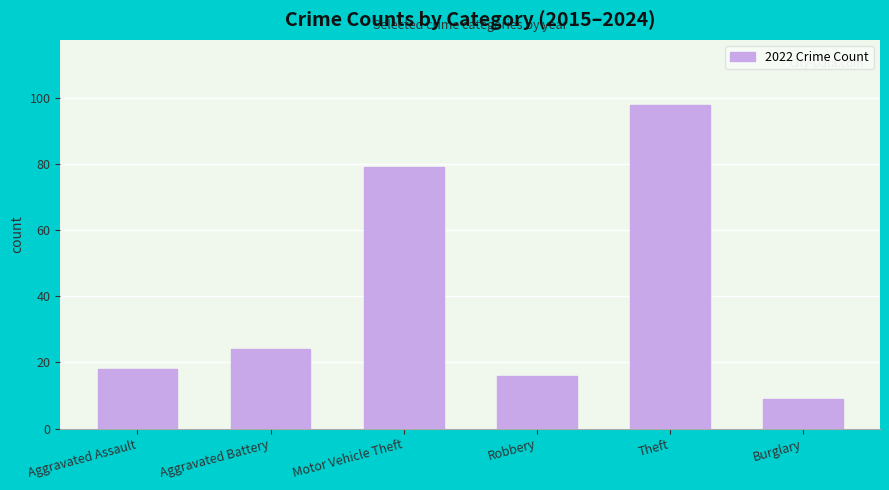

What is the ratio of the value at Burglary to the value at Theft?

0.1